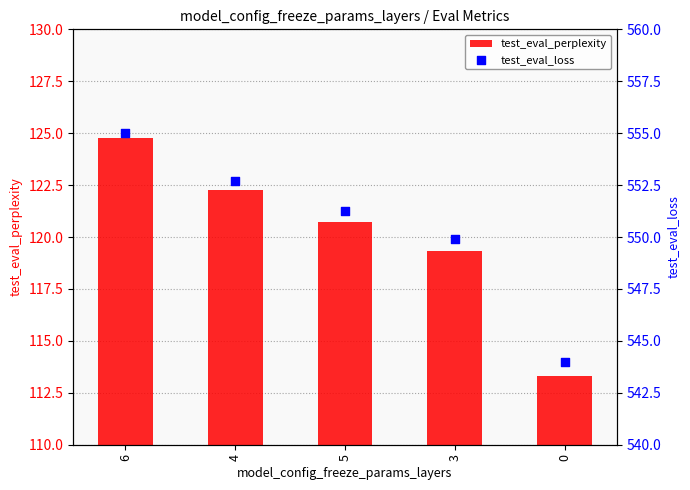

At which category is the sum across all series the highest?

6